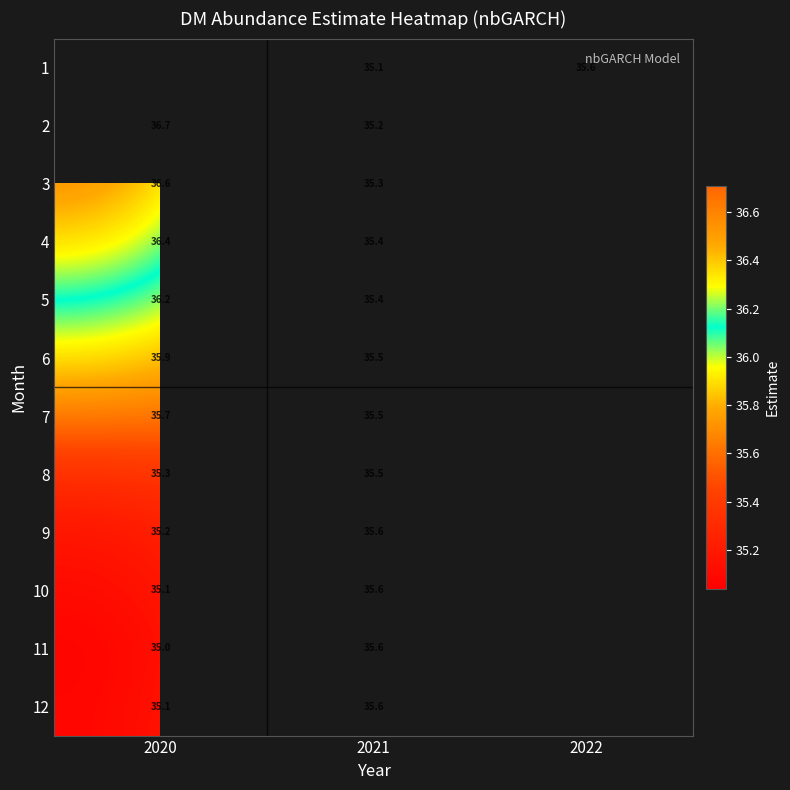

At which category is the sum across all series the highest?

2021